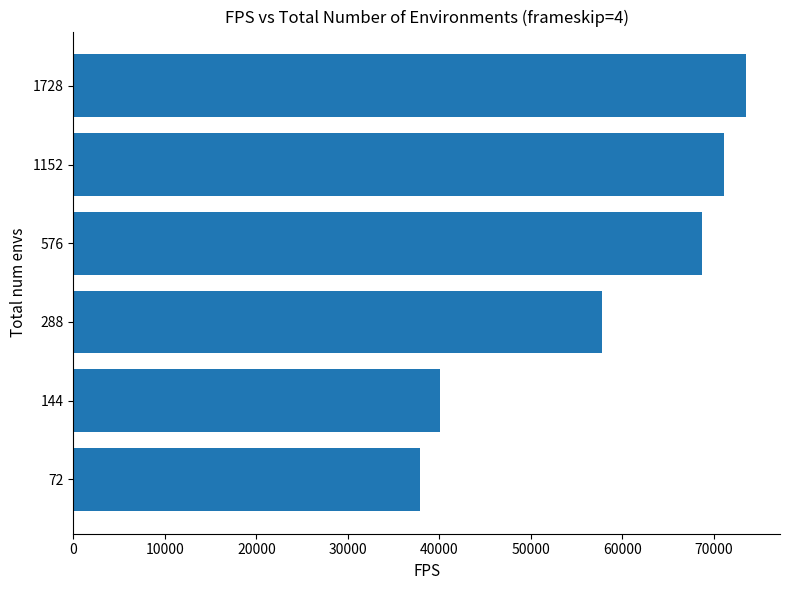

Which has a higher value, 72 or 288?

288